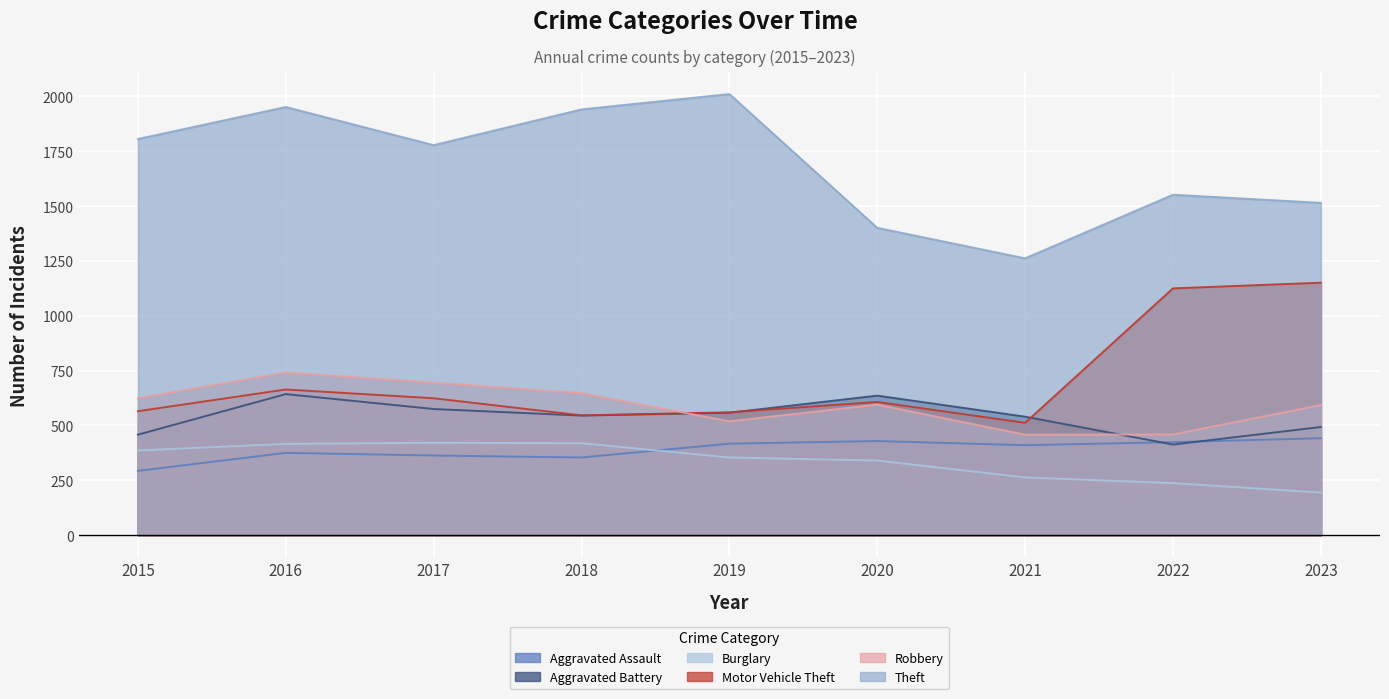

How many interior local peaks does the Theft series have?

3